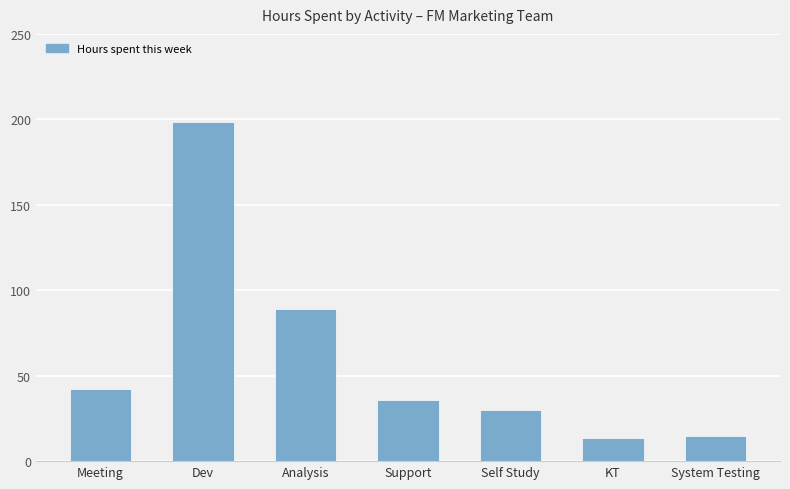

Approximately how many times larger is the value at Analysis compared to KT?

6.6